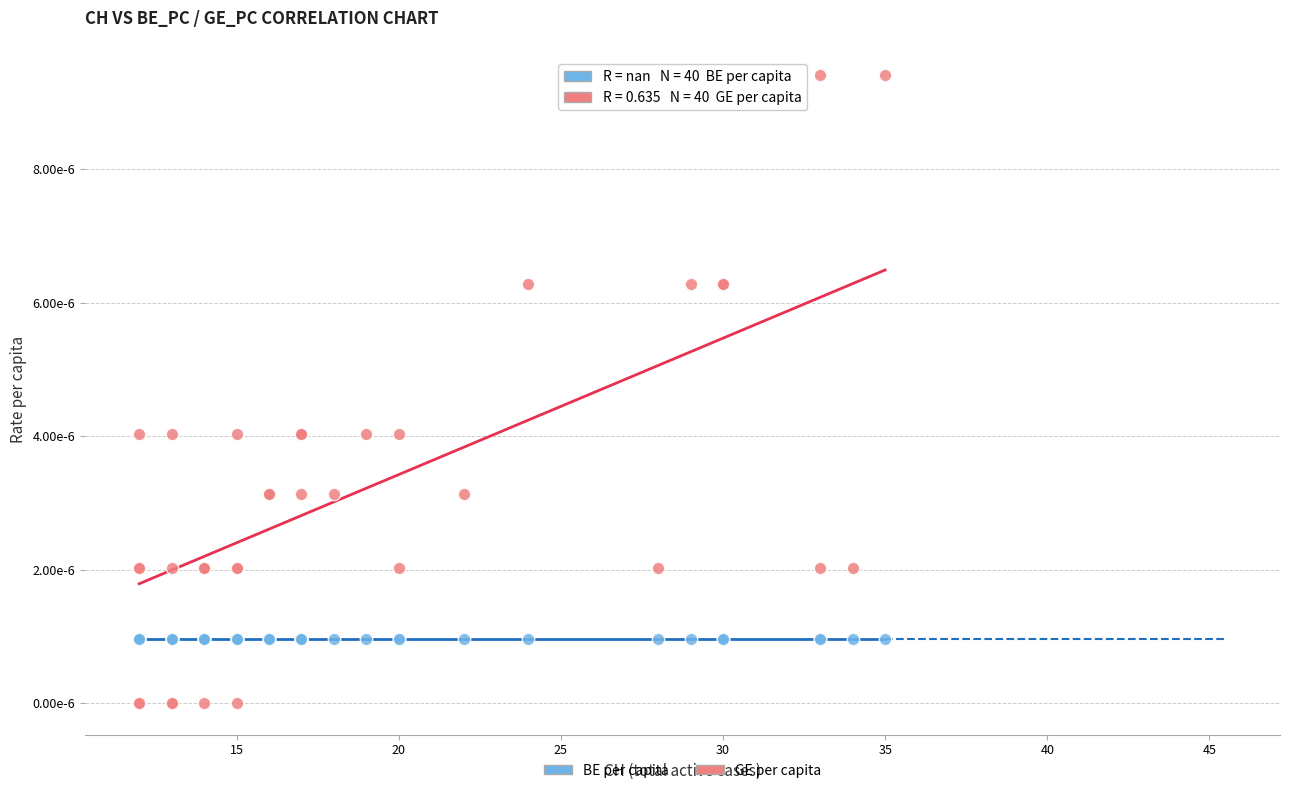

What are all the series names shown in the legend?

BE per capita, GE per capita